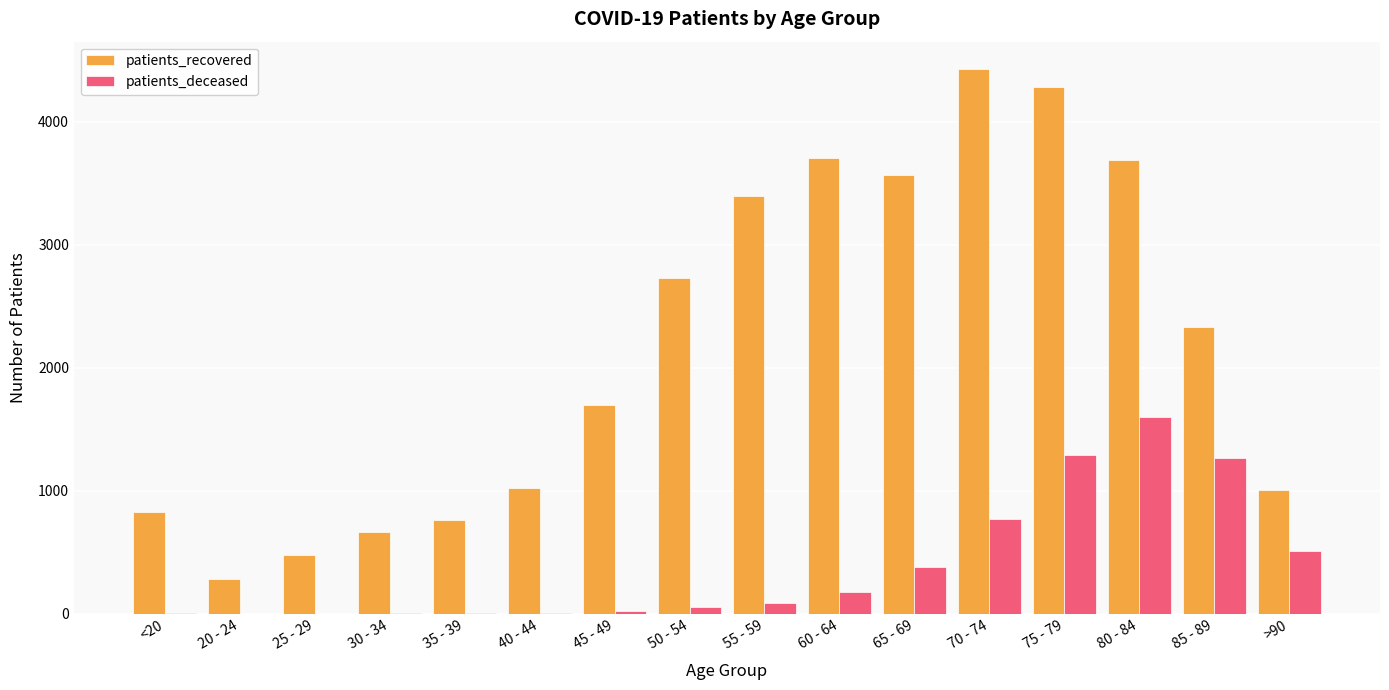

How many categories are shown in the chart?

16